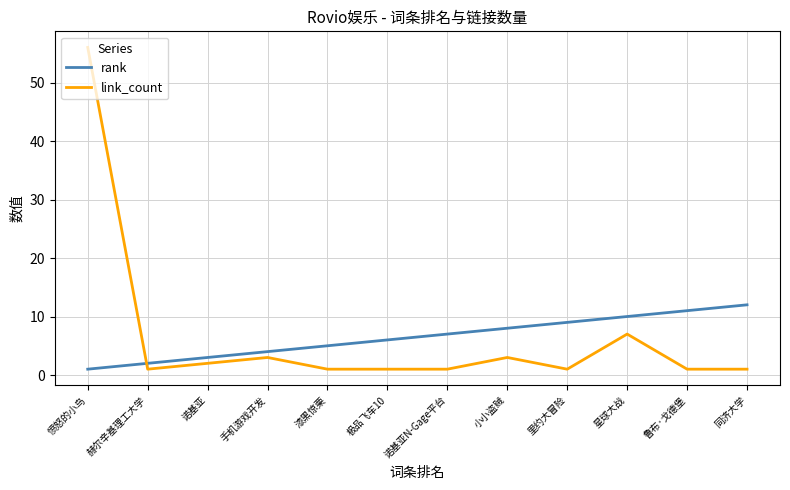

Reading right to left, extract all data points from this chart.

rank: 12	11	10	9	8	7	6	5	4	3	2	1
link_count: 1	1	7	1	3	1	1	1	3	2	1	56